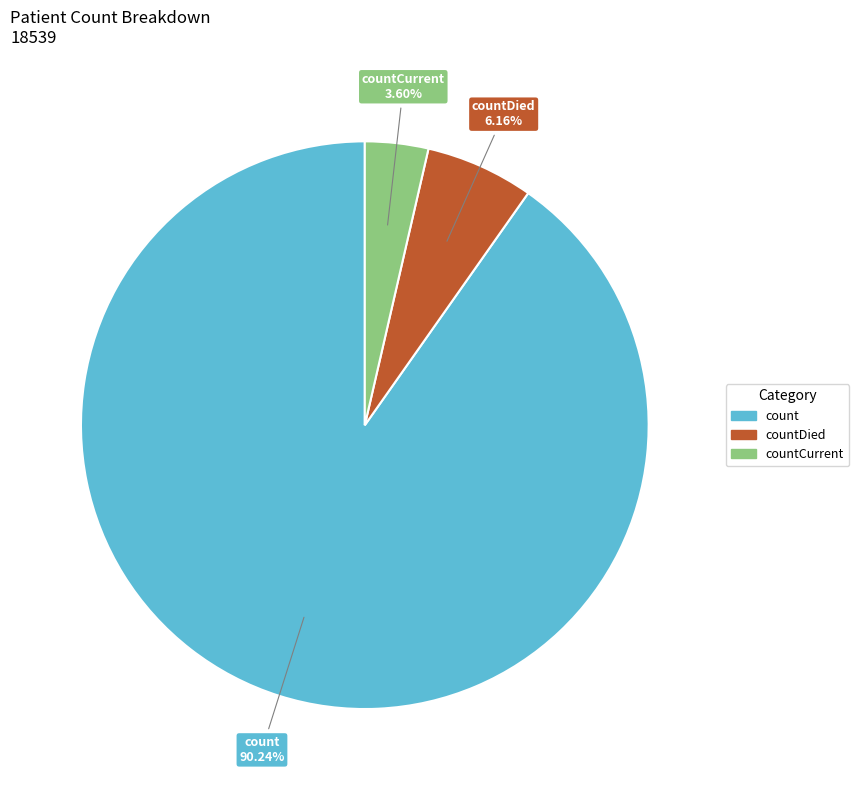

Is there a majority slice in this chart?

Yes